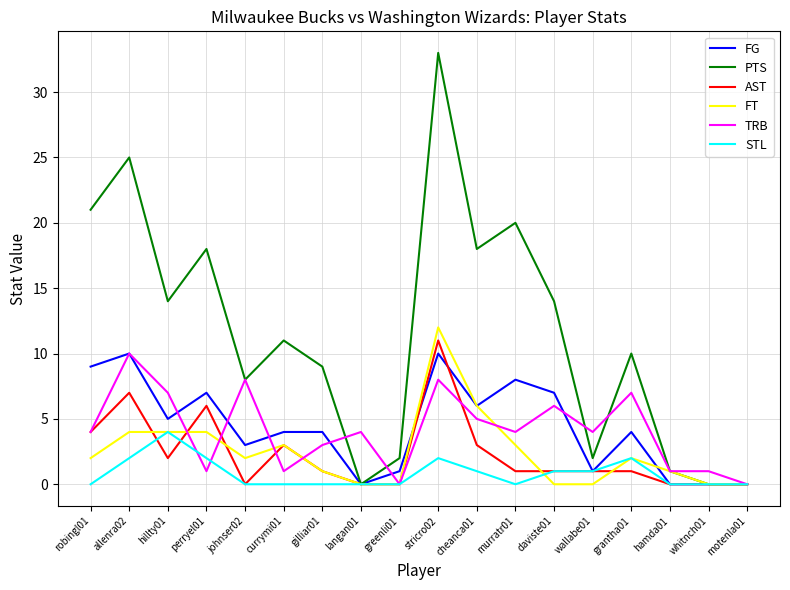

The FT series shows 6 at stricro02. True or false?

False